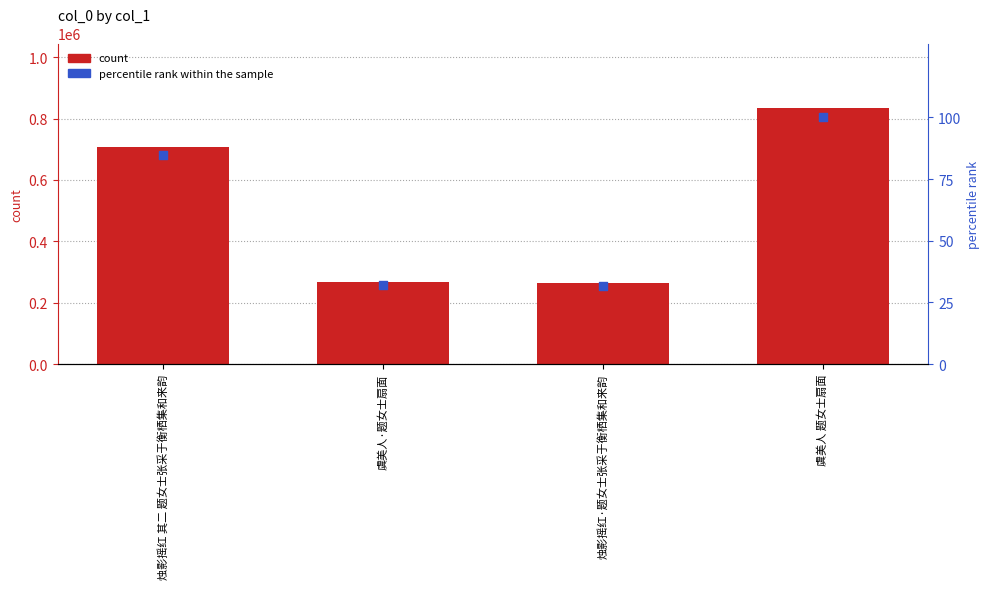

Which series has the largest total across all categories?

col_0